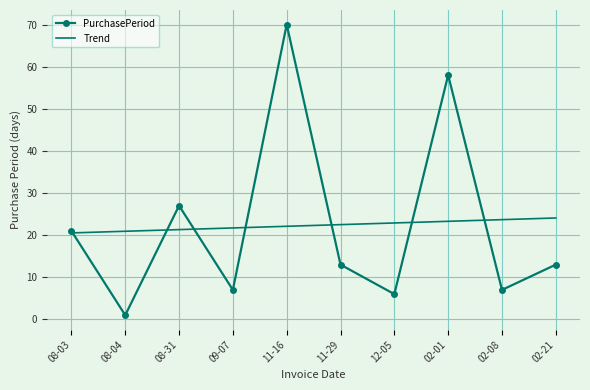

At 08-04, list the series in order from largest to smallest.

Trend, PurchasePeriod